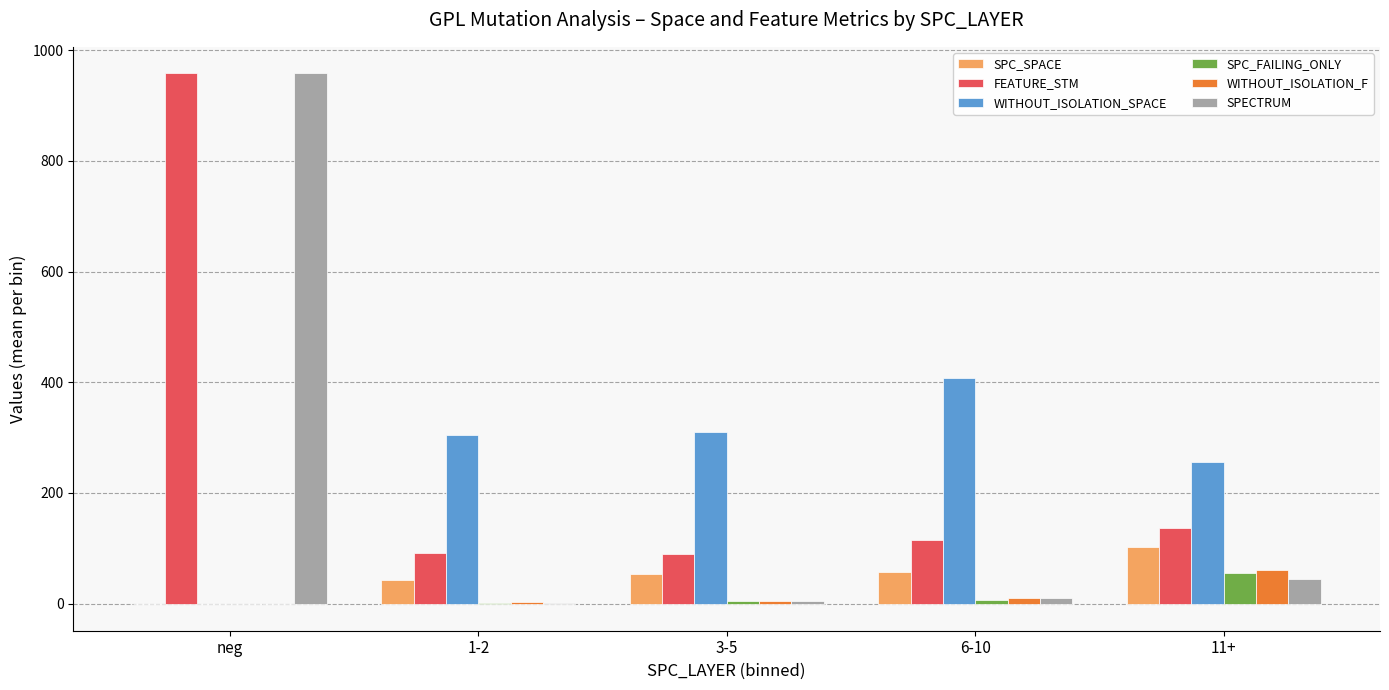

Which category has the highest value in the WITHOUT_ISOLATION_F series?

11+